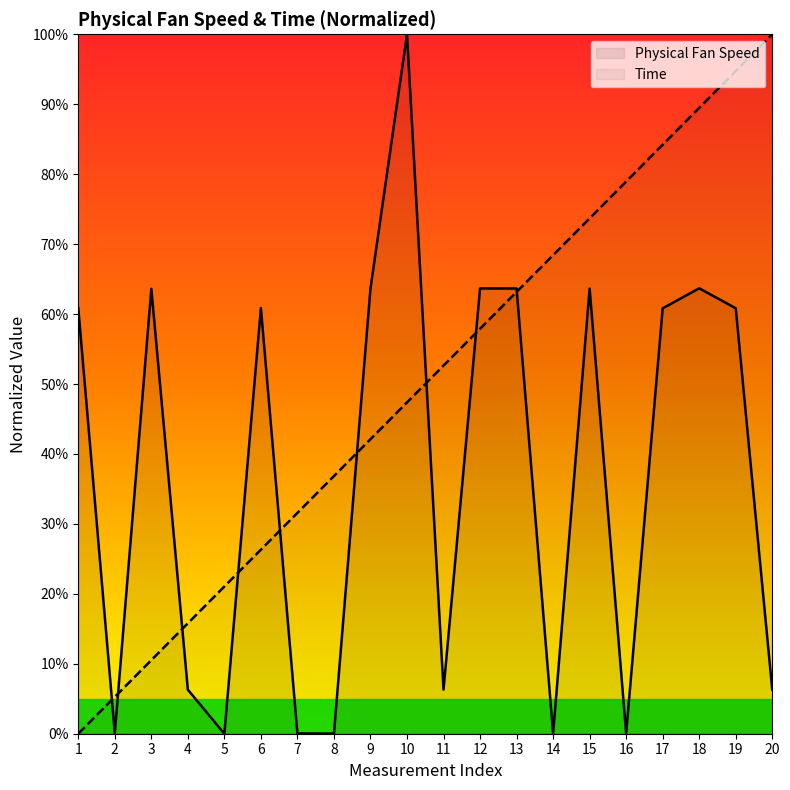

At how many categories does at least one series exceed 13?

19